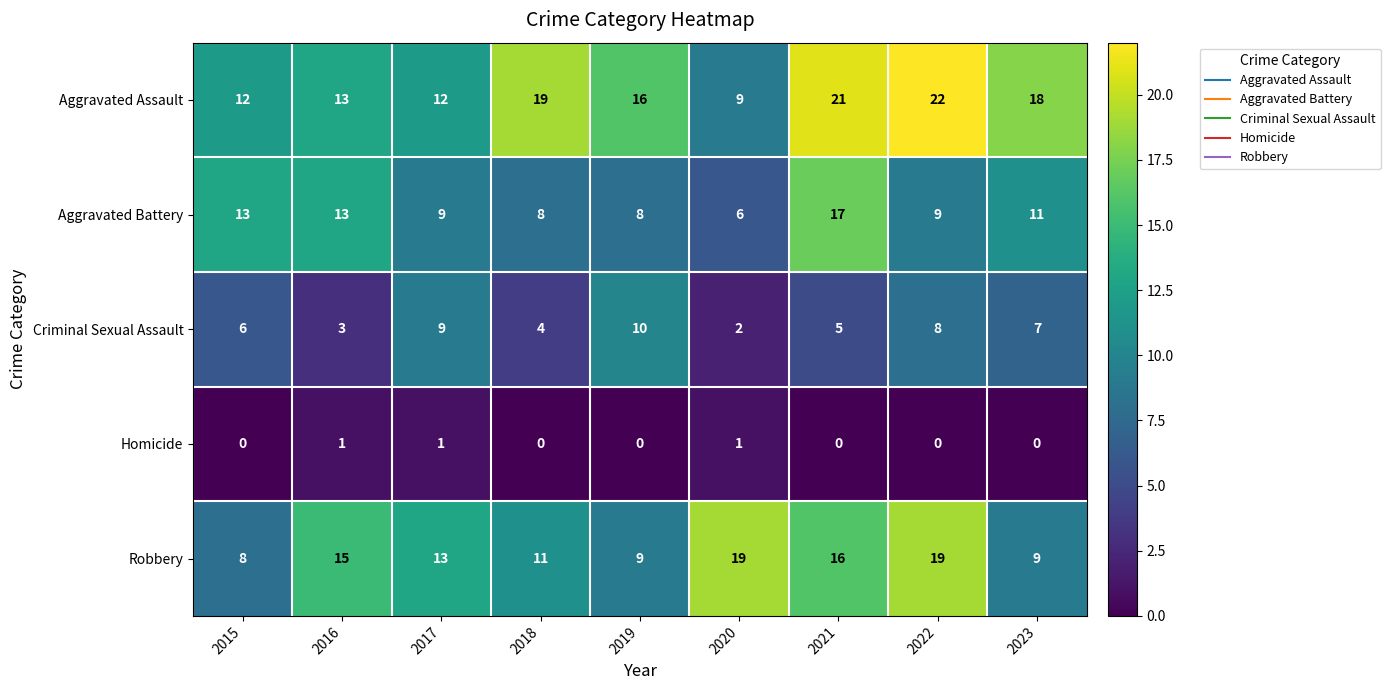

At which label does Aggravated Assault reach its minimum?

2020